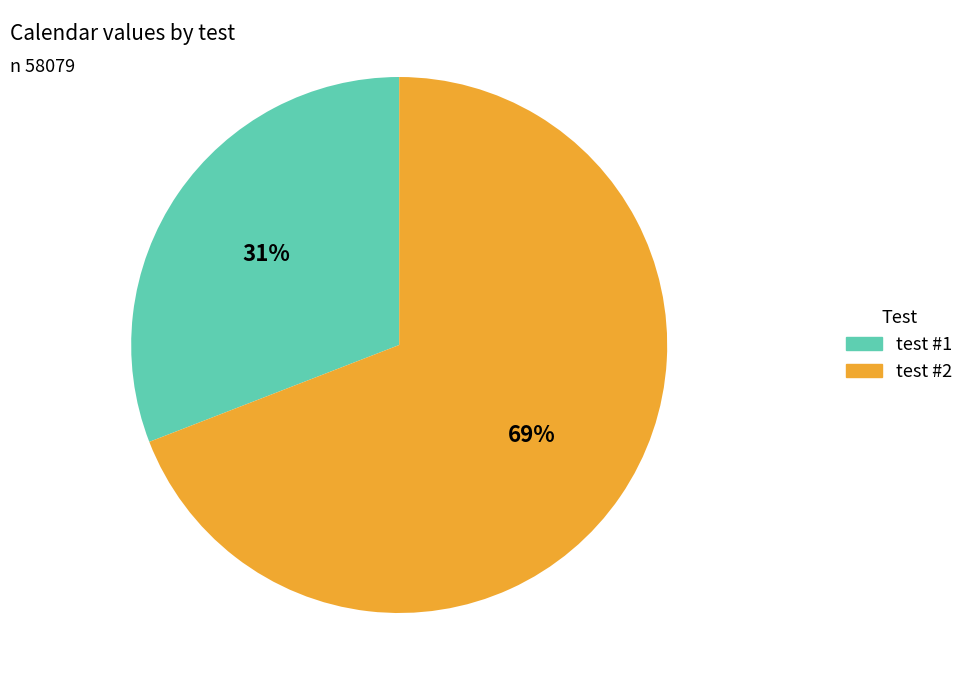

Which slice is the largest?

test #2